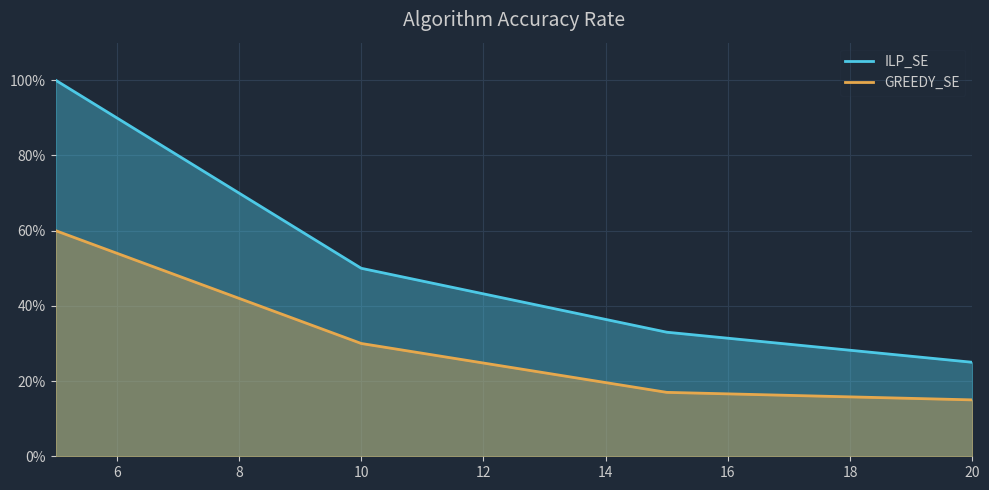

Rank the categories by GREEDY_SE value from lowest to highest.

20, 15, 10, 5